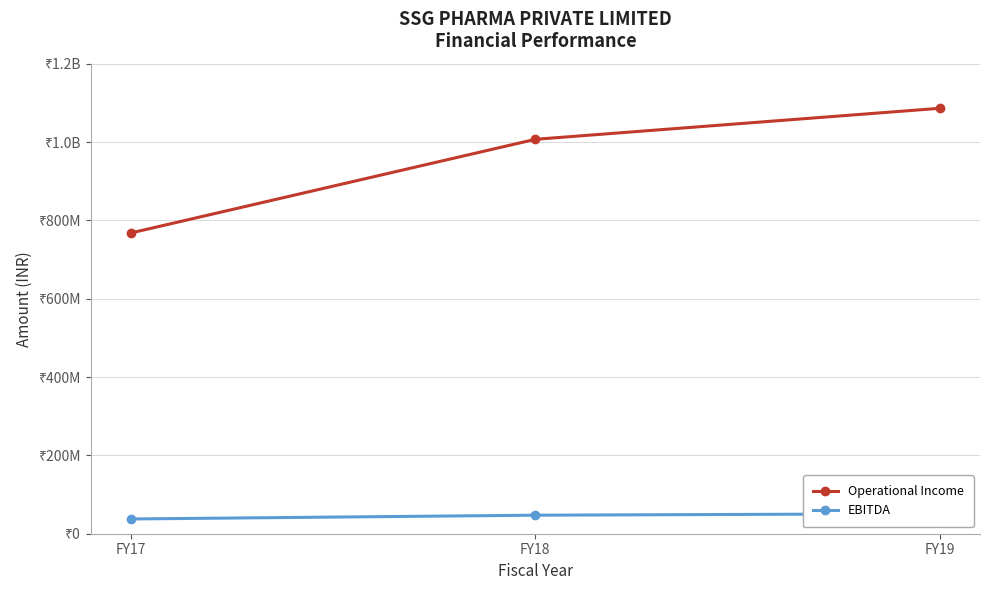

At how many categories does at least one series exceed 858691158?

2